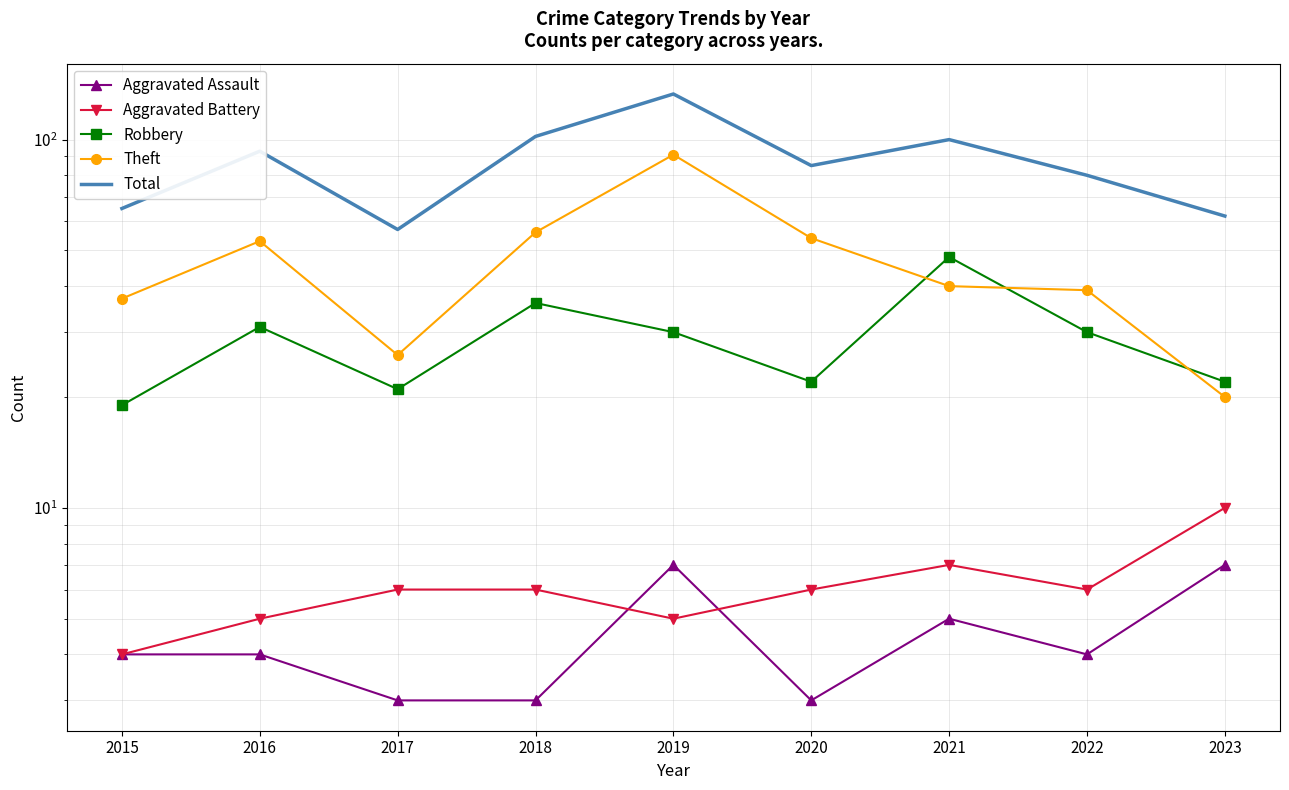

True or false: Robbery and Aggravated Assault cross at least once.

False